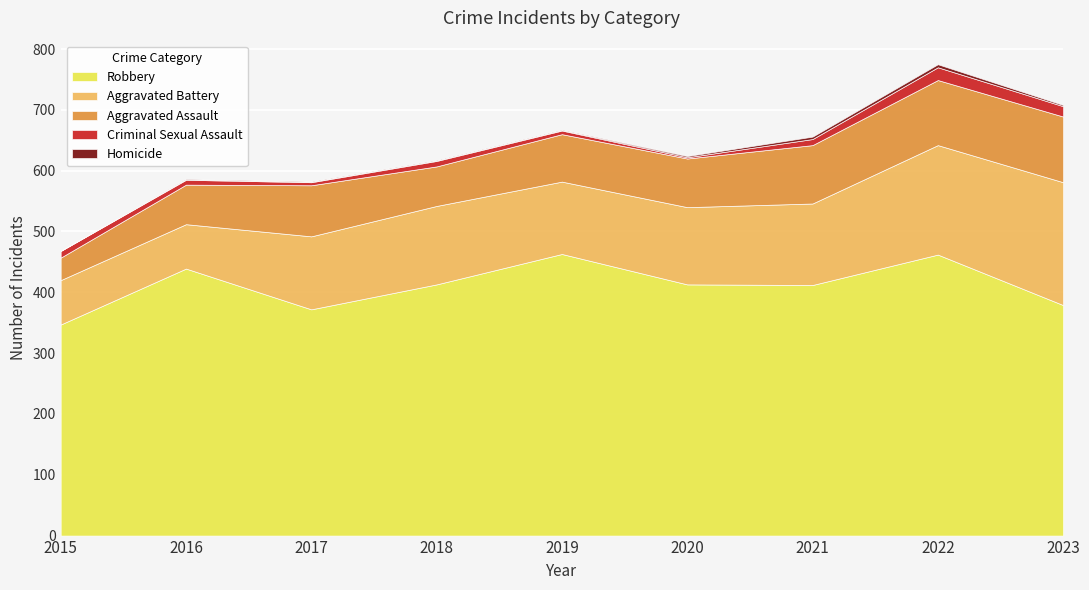

How many data points in Robbery are above 413?

3